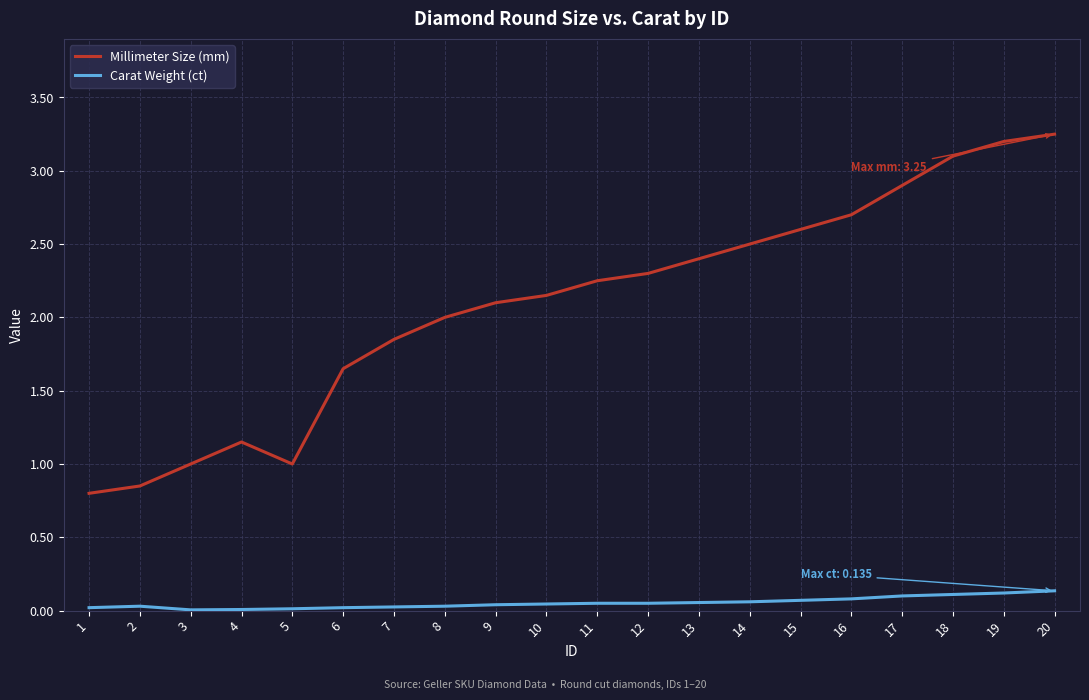

Between 9 and 19, which series saw the biggest shift?

Millimeter Size (mm)